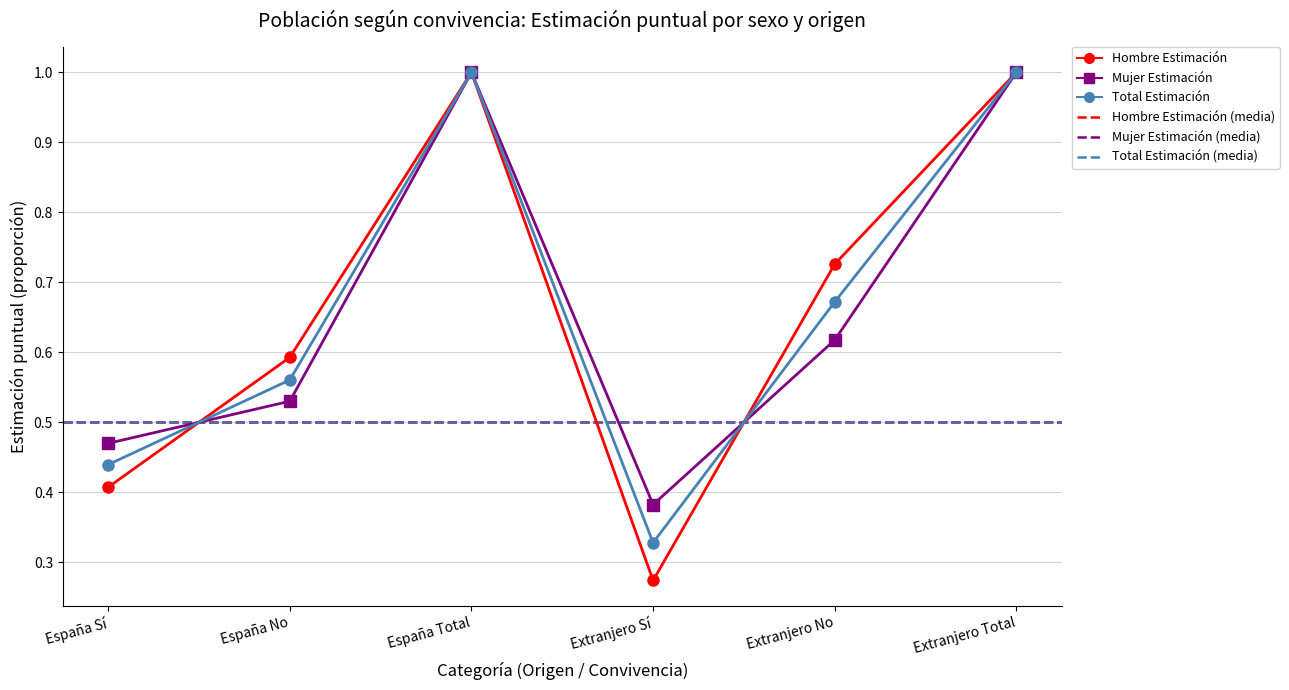

Where is Hombre Estimación nearest to the value 0?

Extranjero Sí